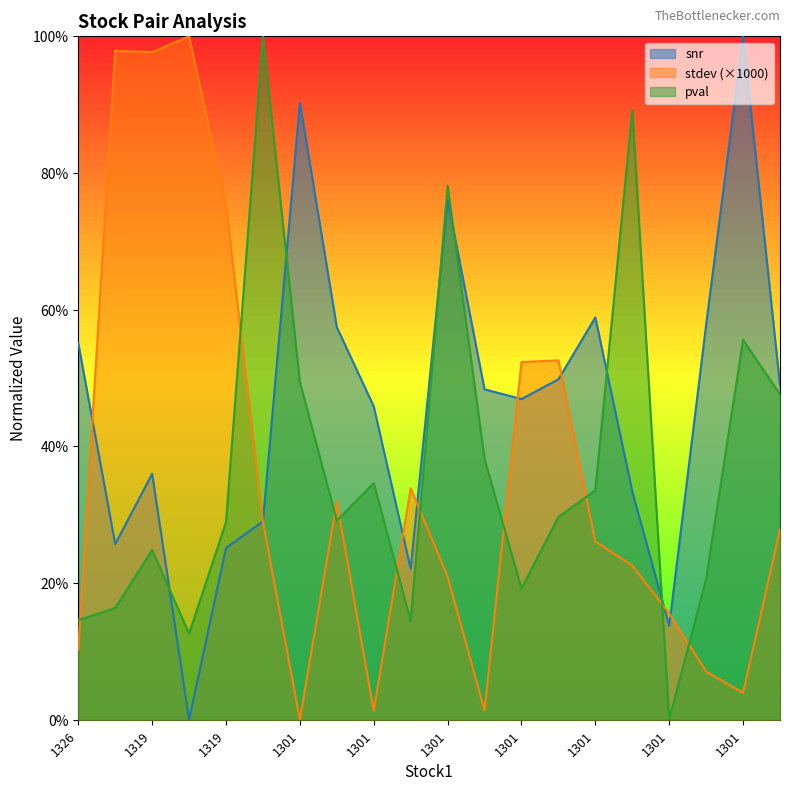

The value of stdev at 1319 is 1.4. True or false?

False